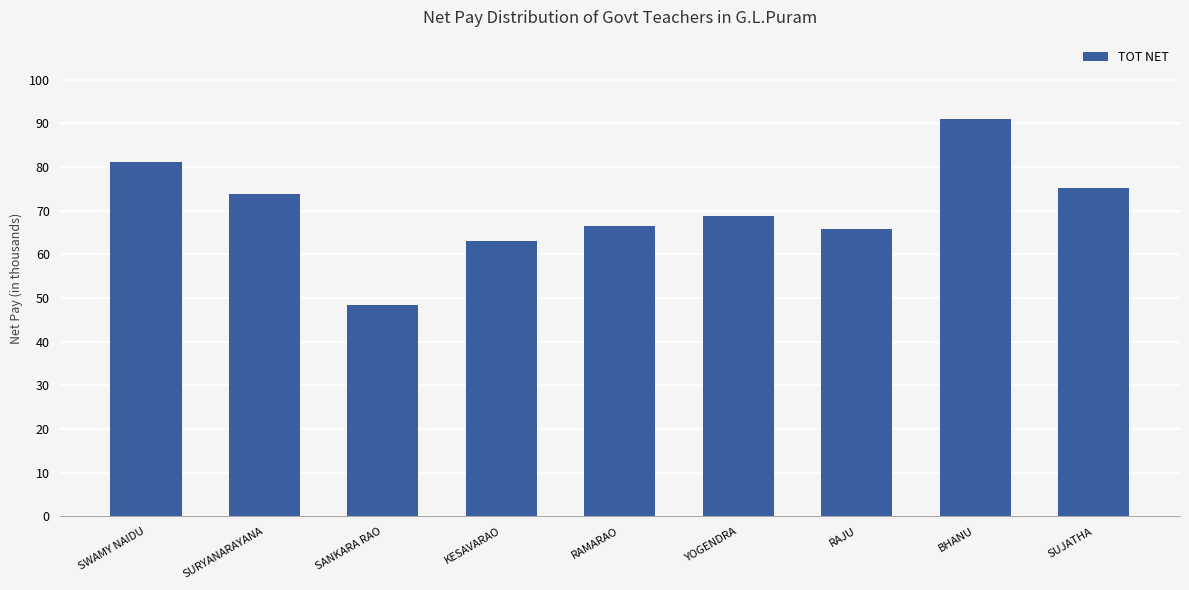

What is the greatest value displayed?

91.0